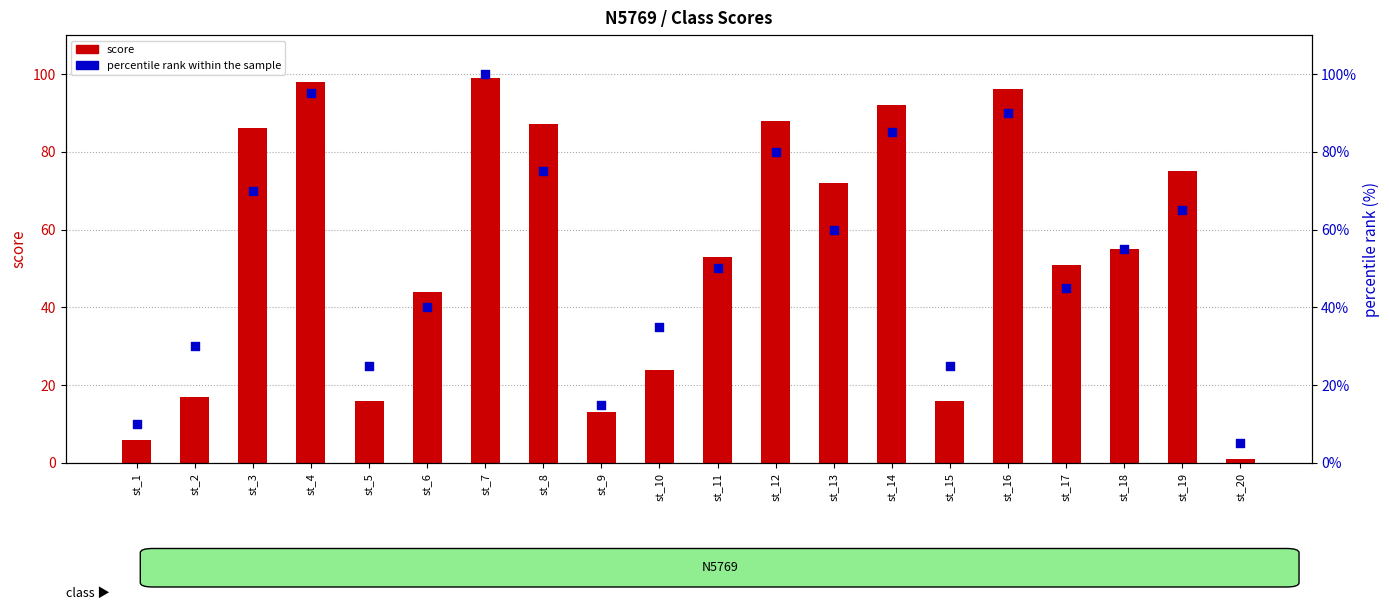

At which category is the sum across all series the highest?

st_7